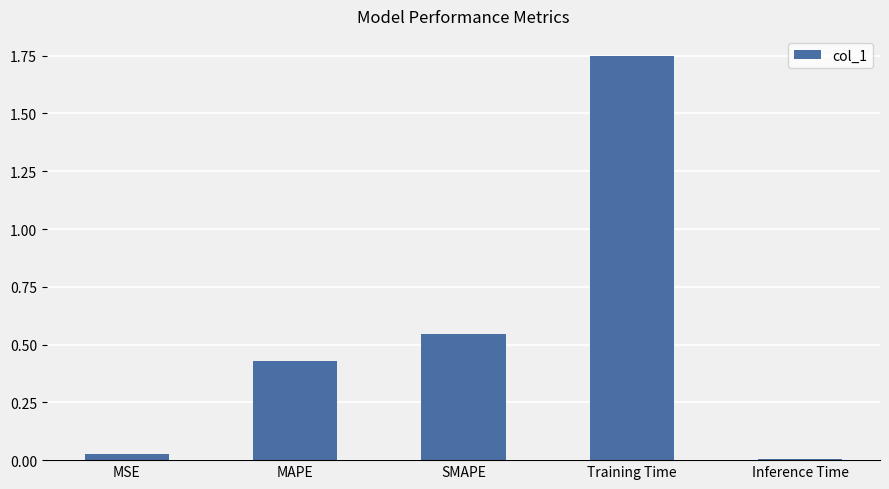

What is the difference between the values at SMAPE and Training Time?

1.2